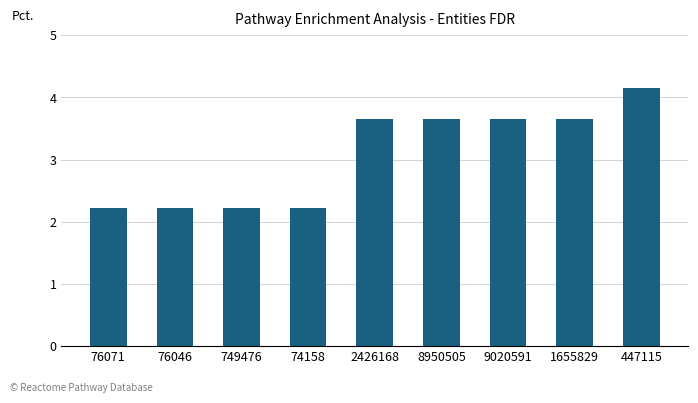

Which category has the highest value across all series?

447115